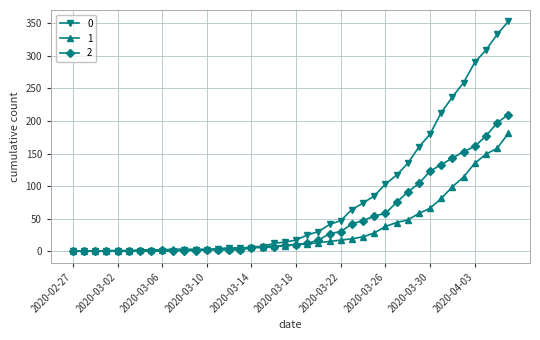

What is the average value of the 2 series?

48